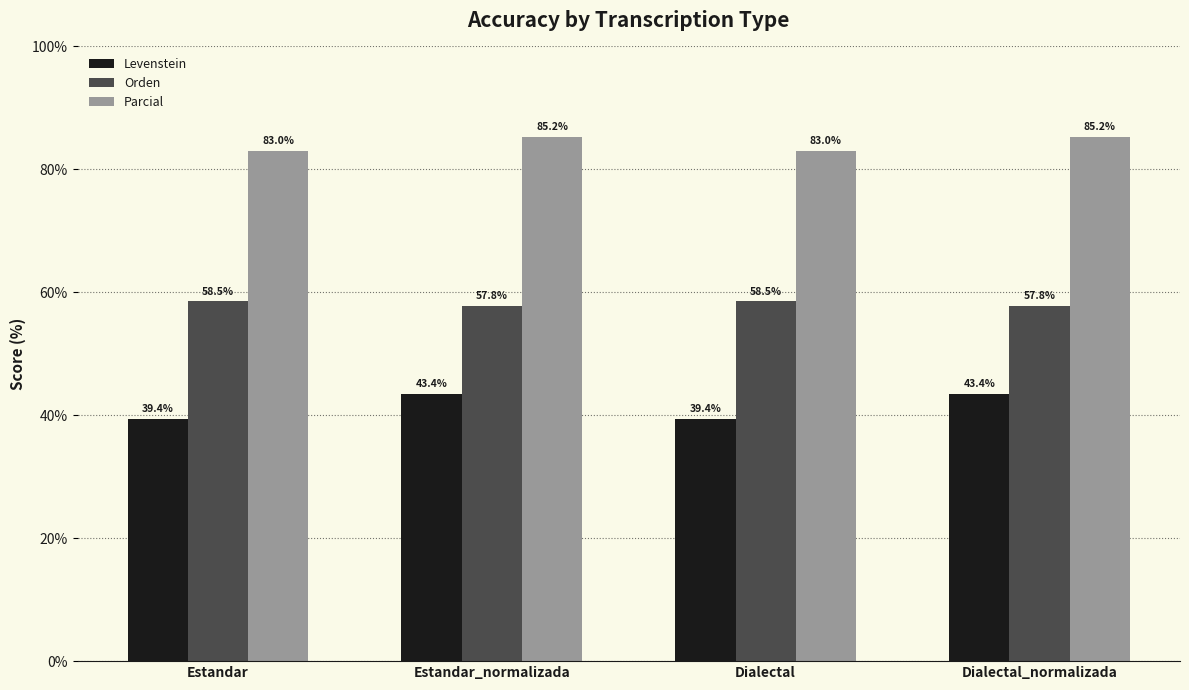

What is the maximum value shown in the chart?

85.2